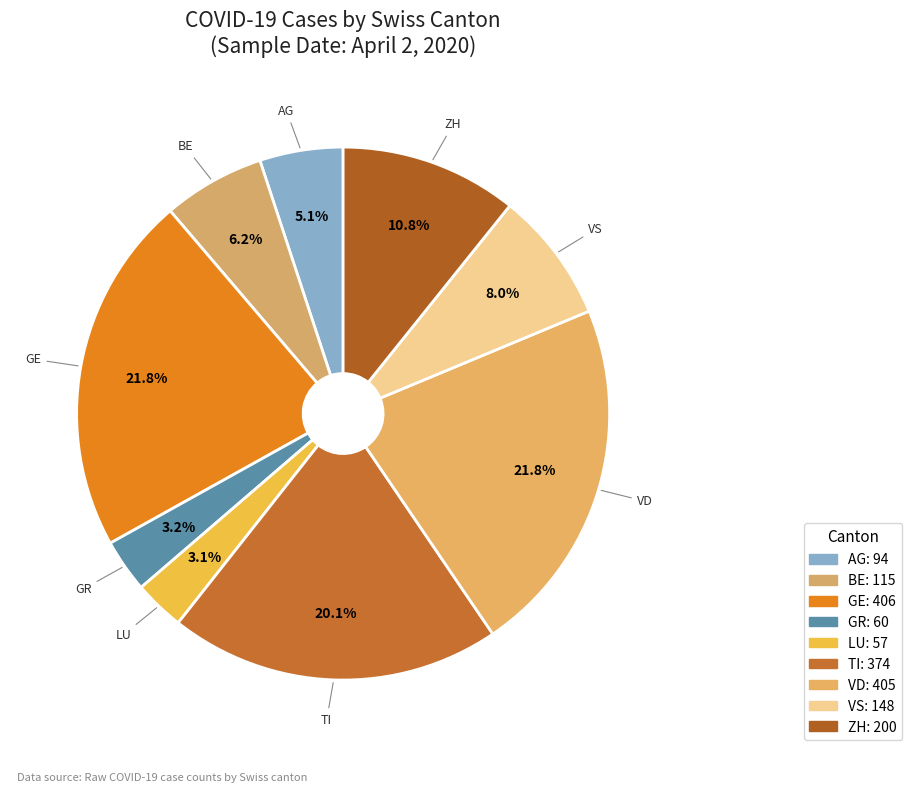

How many slices are in this pie chart?

9